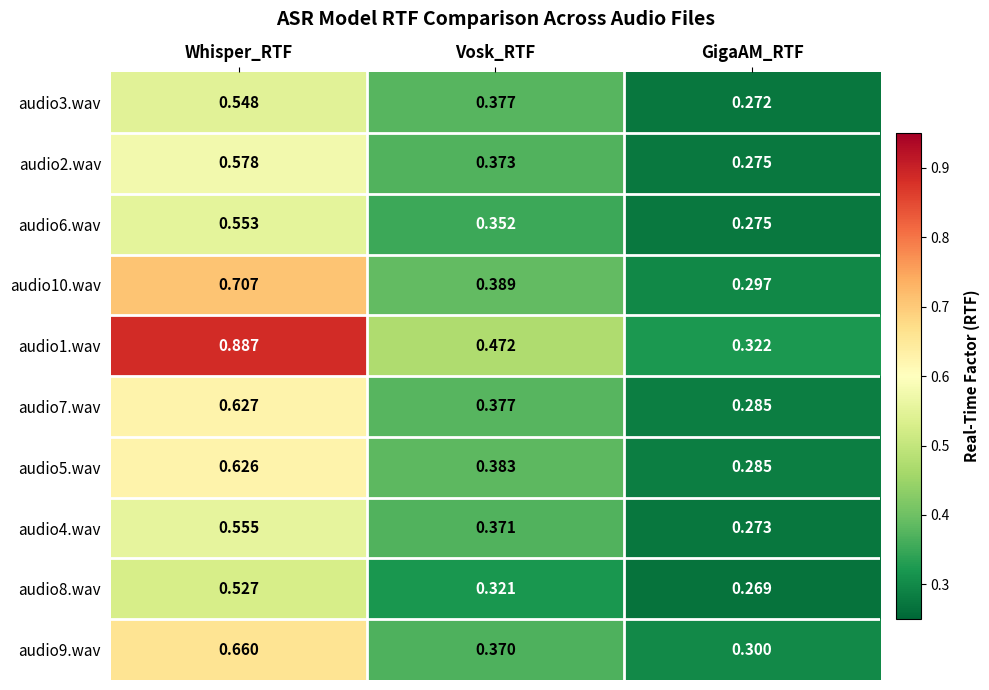

Which category has the highest value across all series?

Whisper_RTF